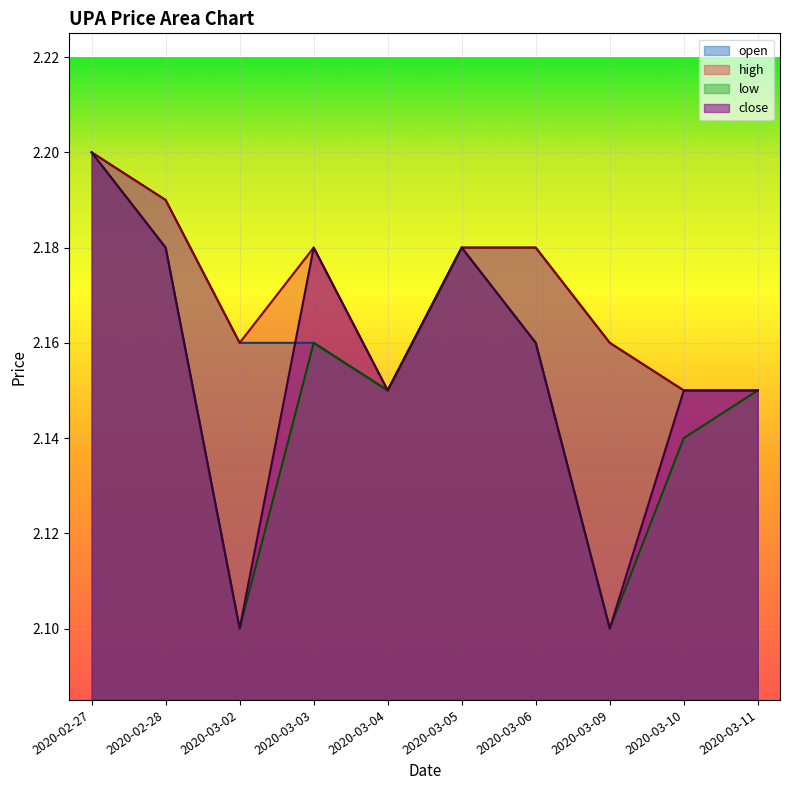

At which category does the chart reach its minimum across all series?

2020-03-02